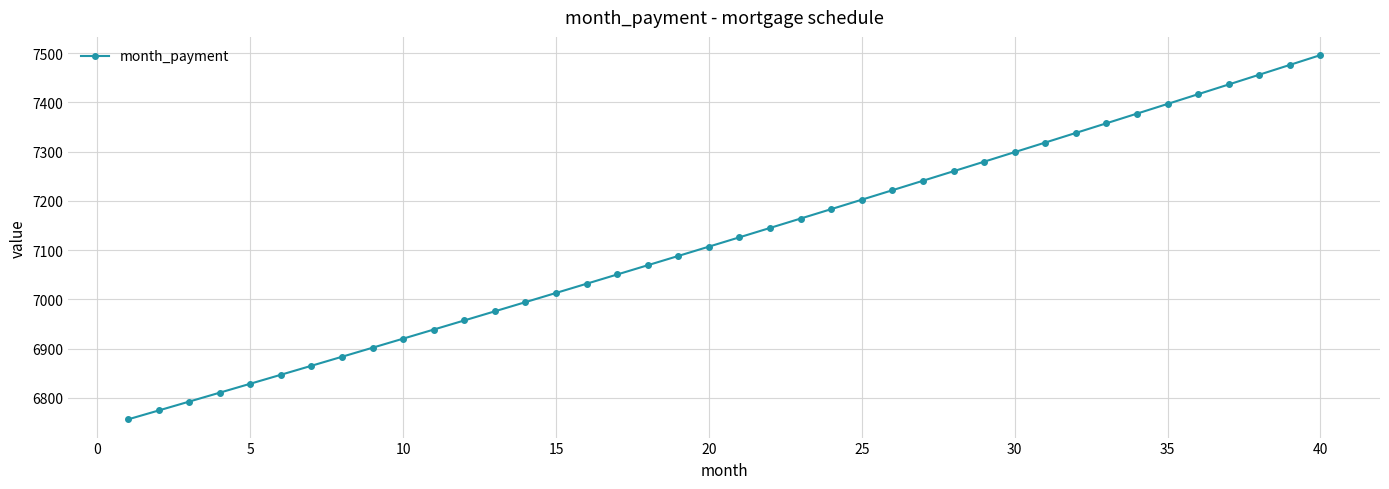

True or false: there are more than 2 points higher than both neighbors.

False